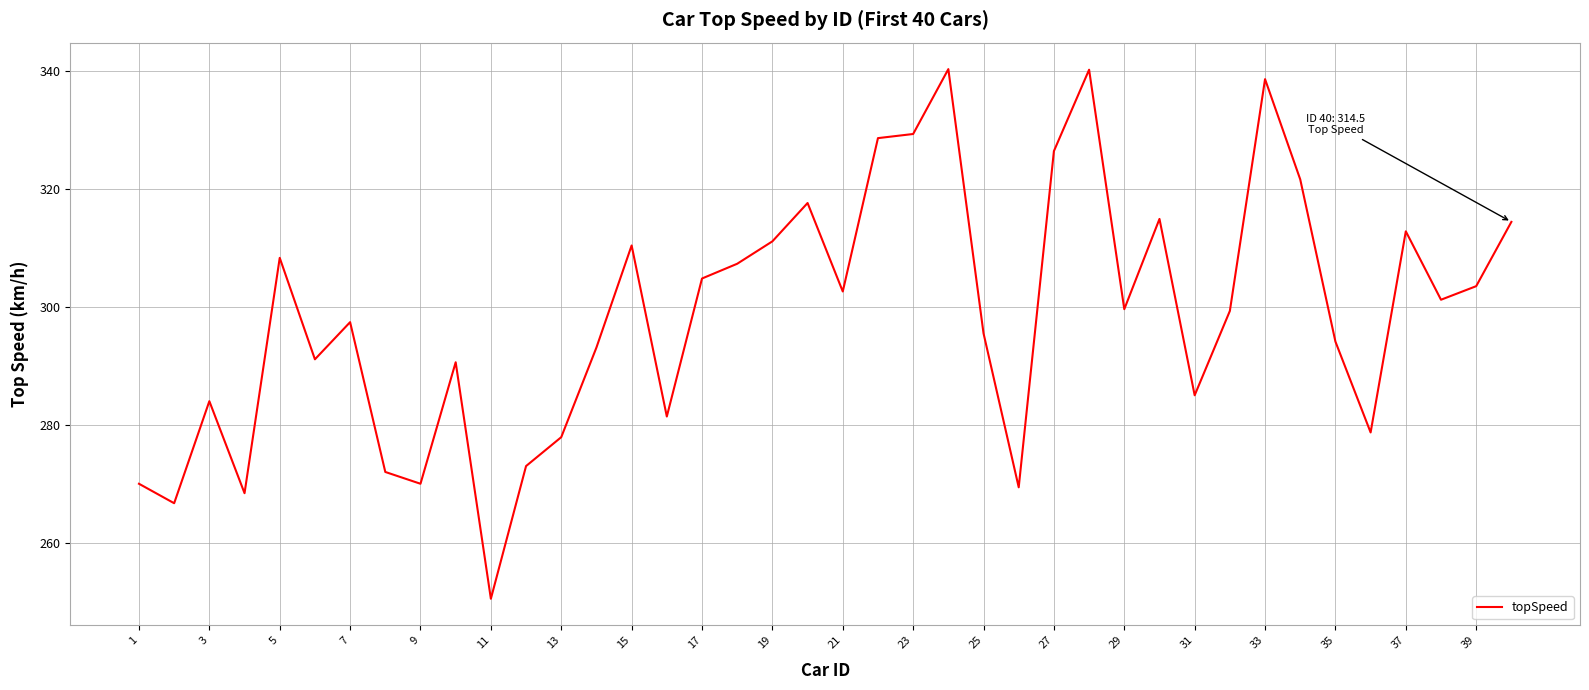

Does the chart have visible grid lines?

Yes